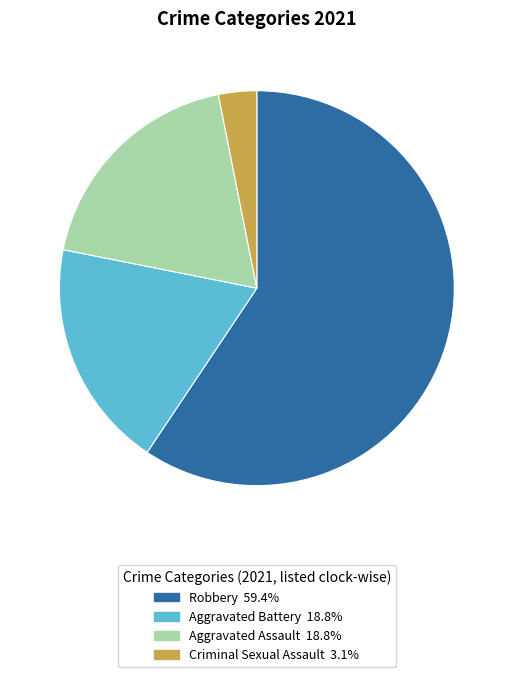

How many segments does this pie chart have?

4